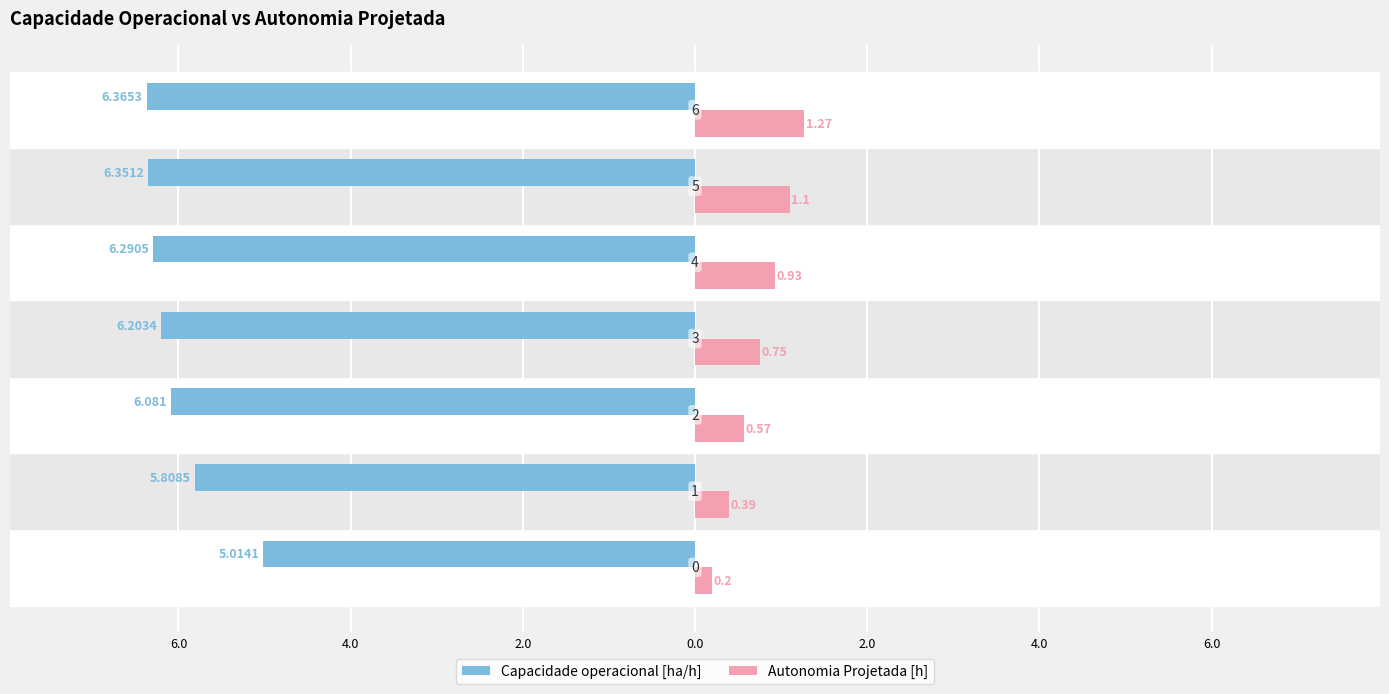

What are all the series names shown in the legend?

Capacidade operacional [ha/h], Autonomia Projetada [h]